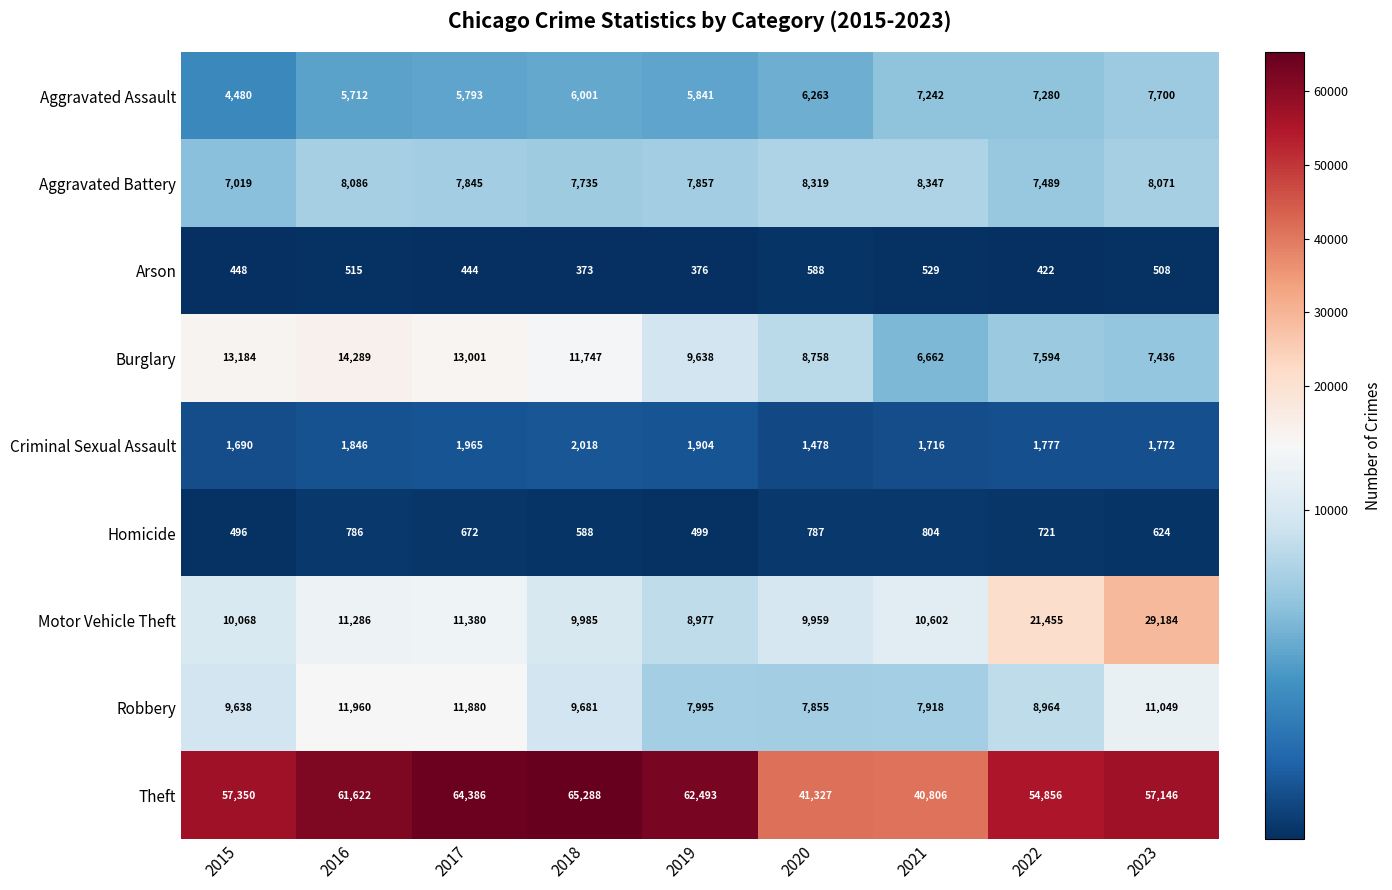

How many data points does each series have?

9